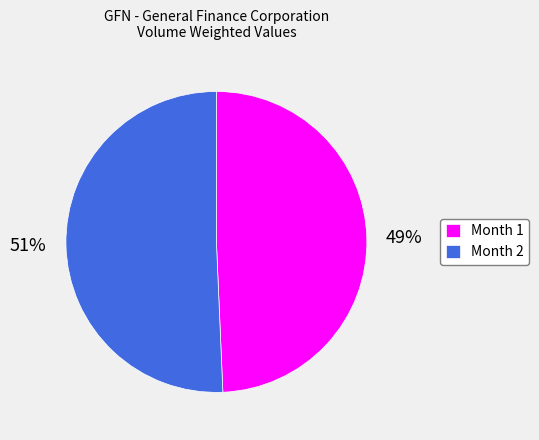

To the nearest percent, what portion does Month 1 represent?

49%